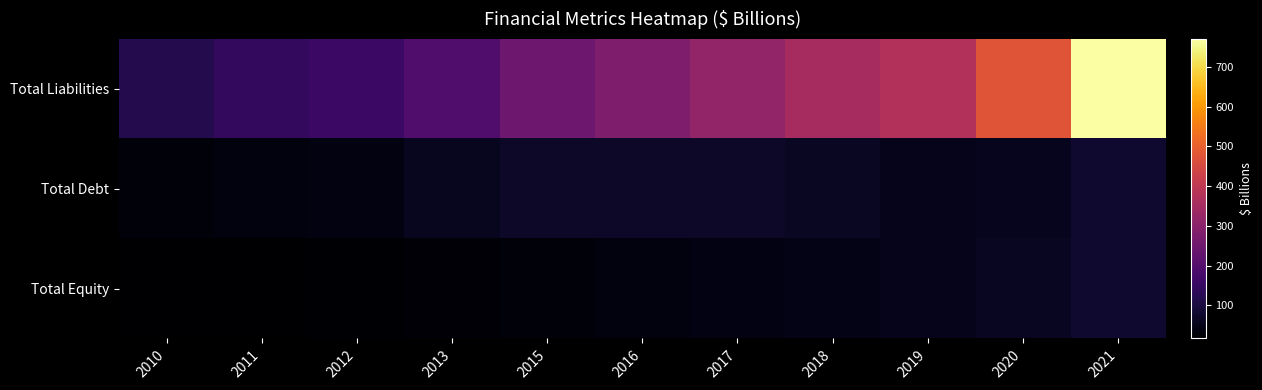

What is the total value across all series at 2012?

217.2